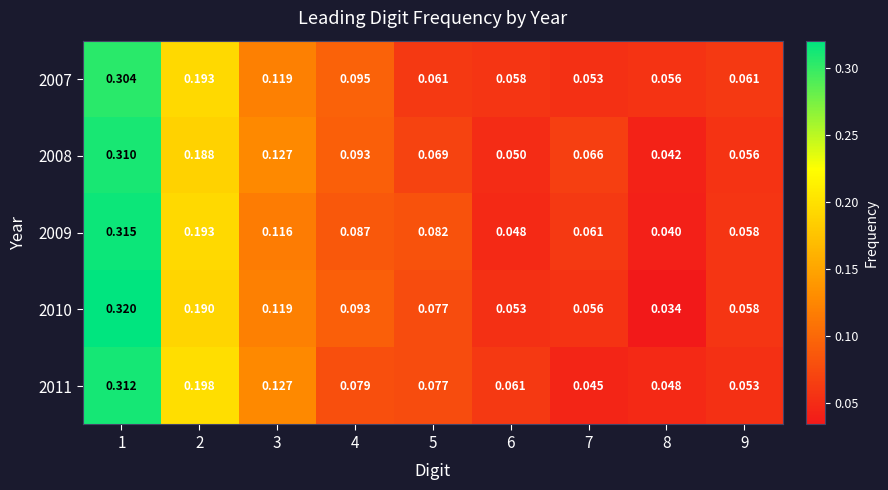

Is the value of 2011 at 8 greater than the value of 2009 at 1?

No